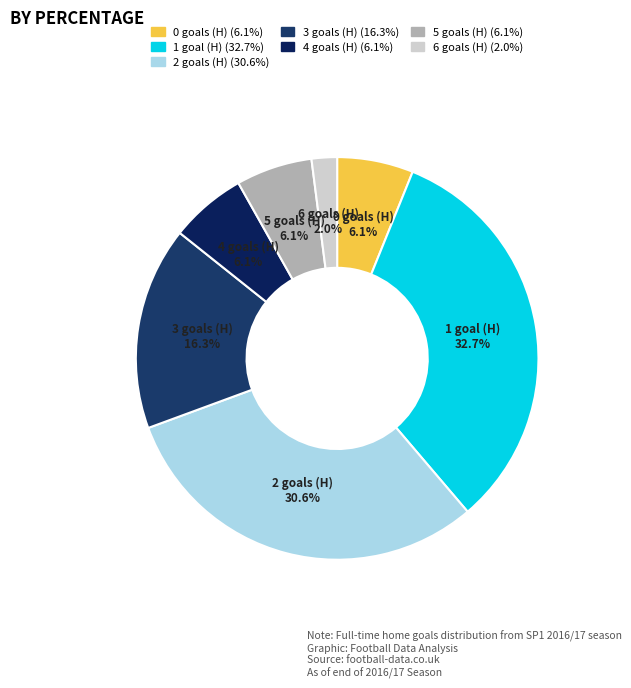

Count the number of slices in the pie.

7